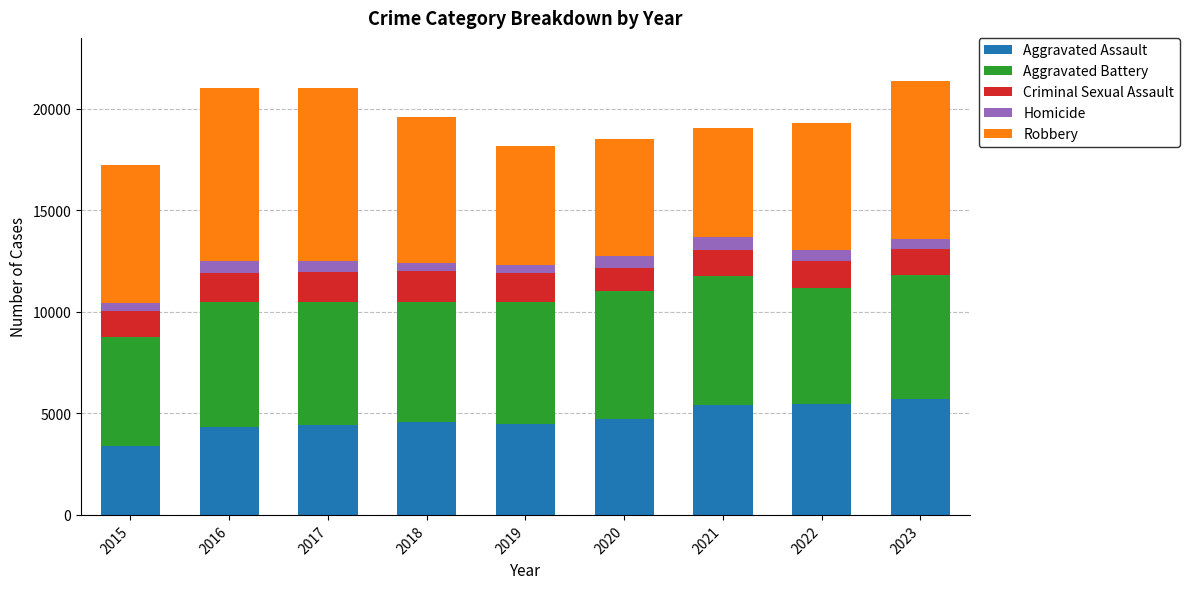

What is the total value across all series at 2016?

21007